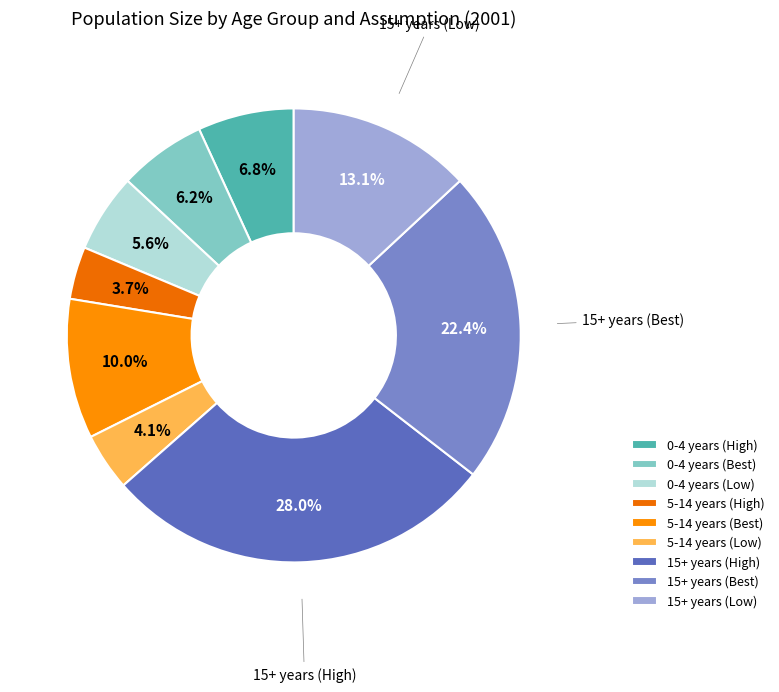

Count the number of slices in the pie.

9